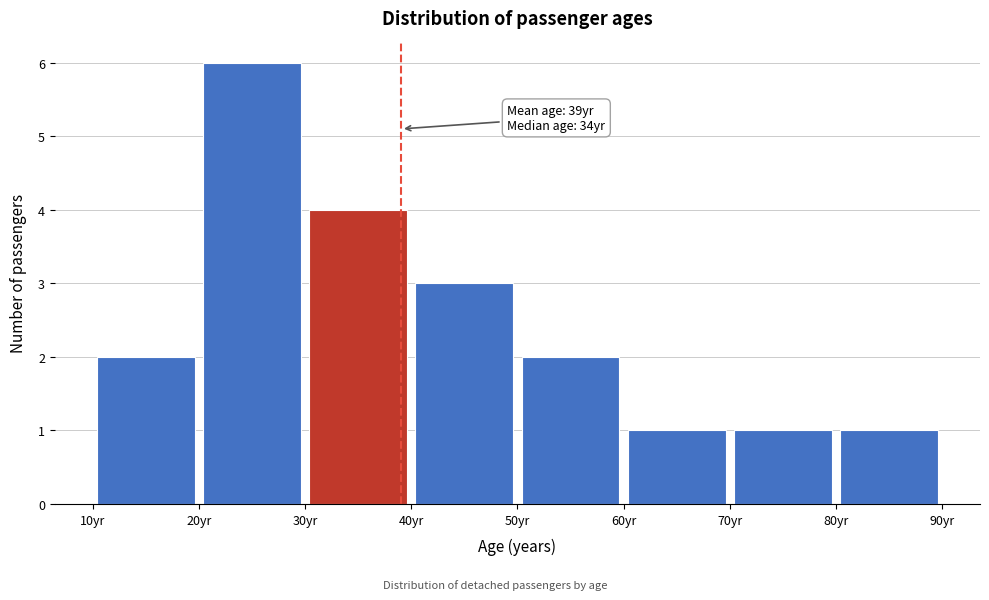

Which range on the x-axis has the tallest bar?

20 to 30